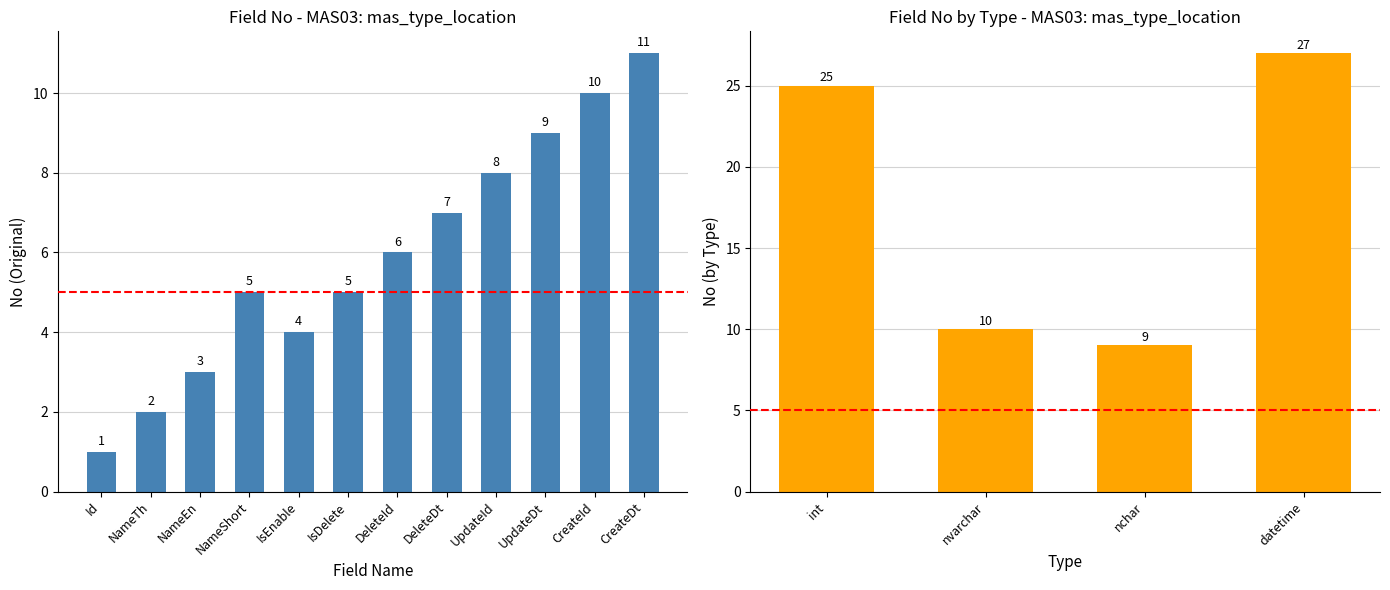

The value at CreateDt is 11. True or false?

True